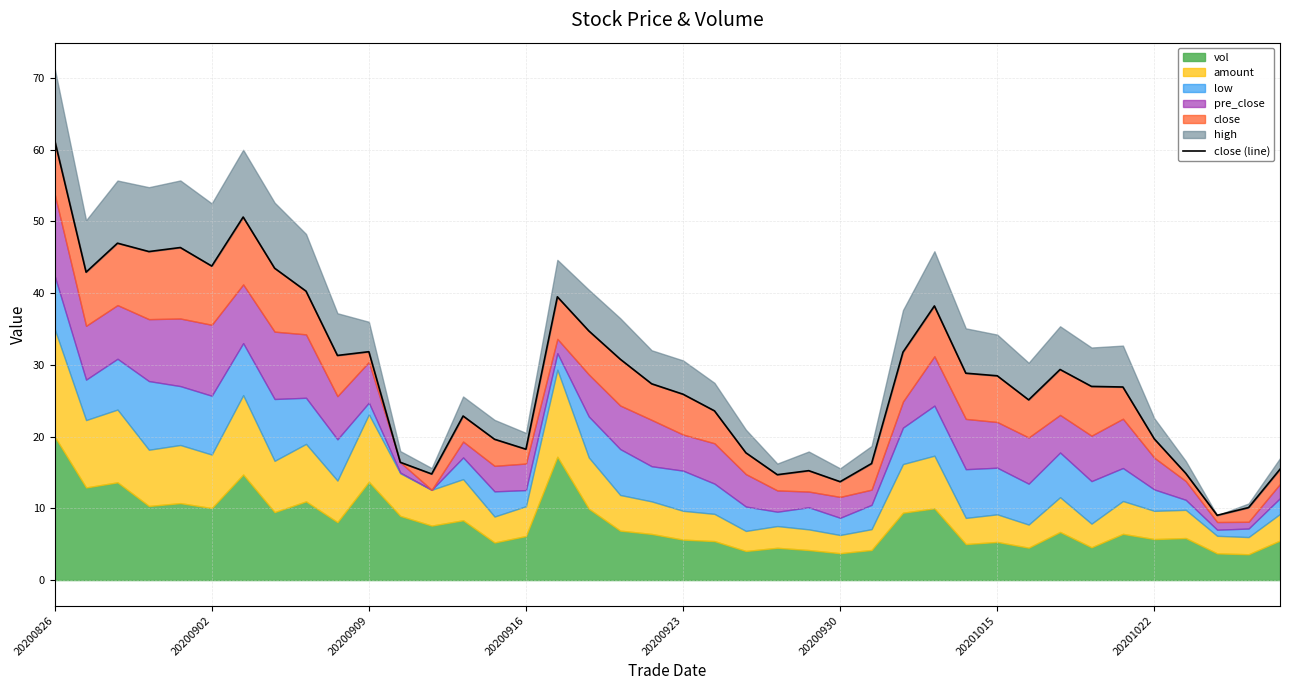

What is the difference between the second highest and second lowest values?

40.5